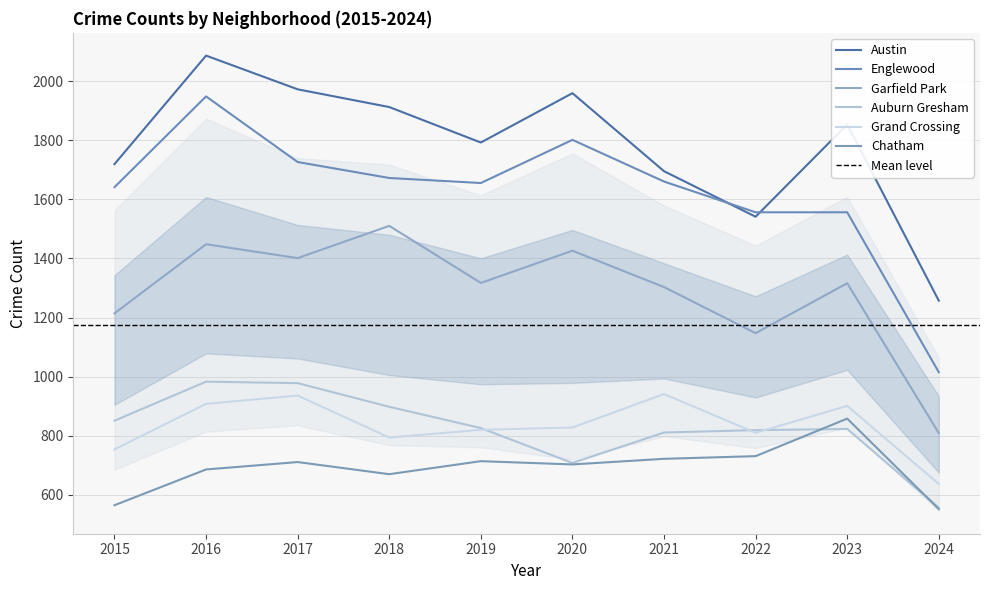

Where is the first local minimum for Englewood?

2019